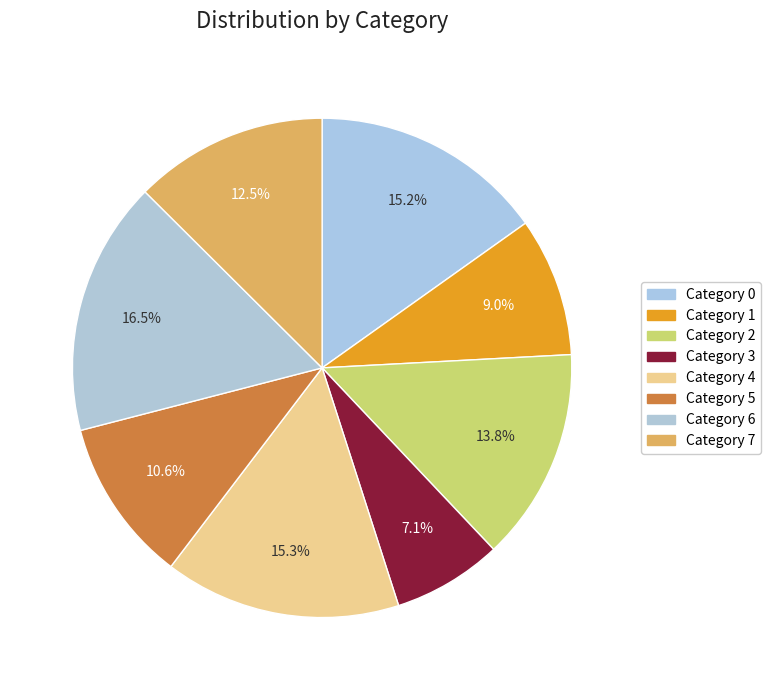

How many segments does this pie chart have?

8